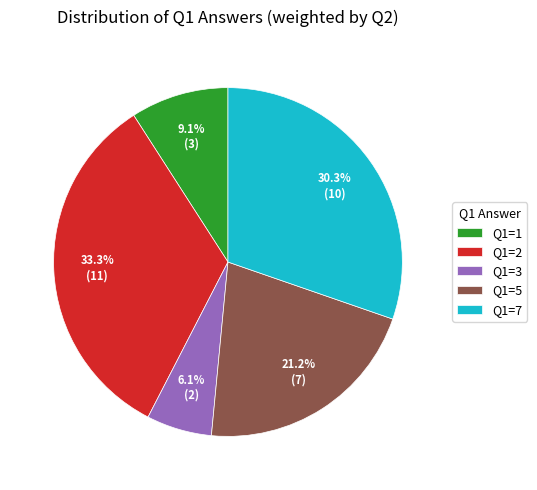

Count the number of slices in the pie.

5